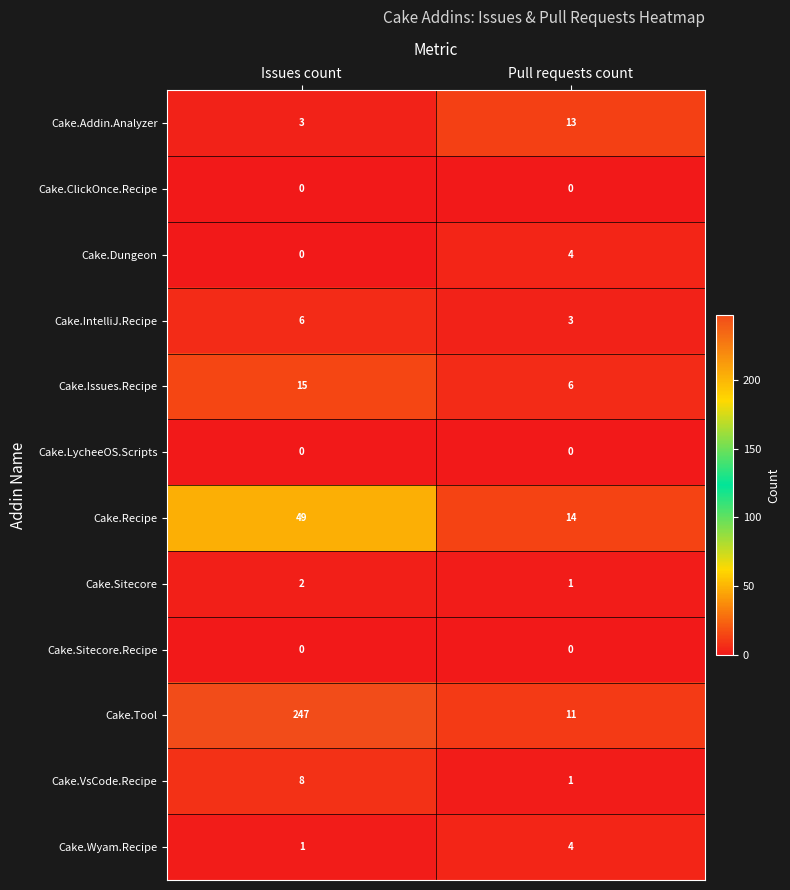

Where is Cake.Recipe nearest to the value 31?

Pull requests count